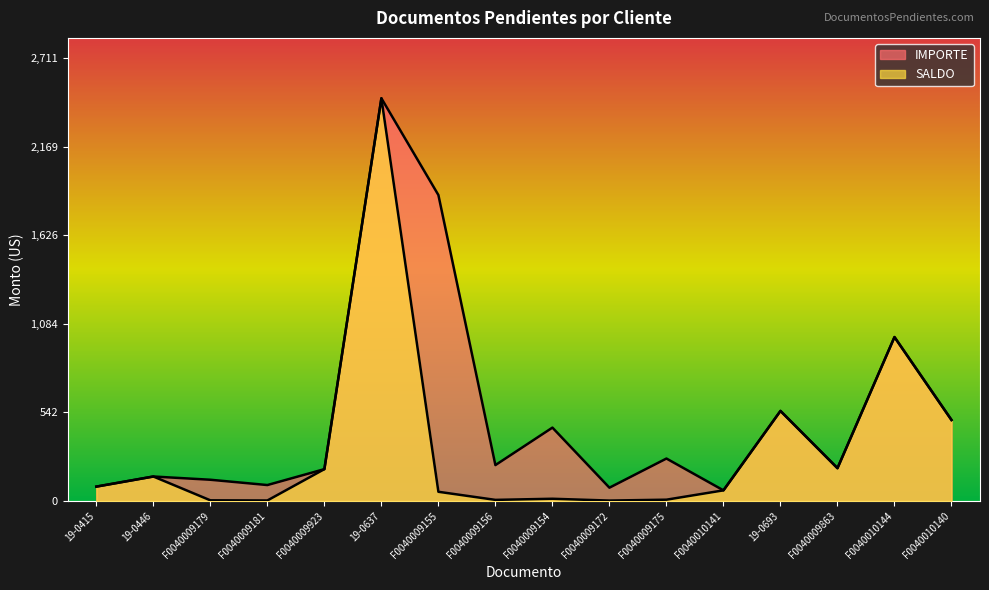

What is the label of the 12th point from the left?

F0040010141